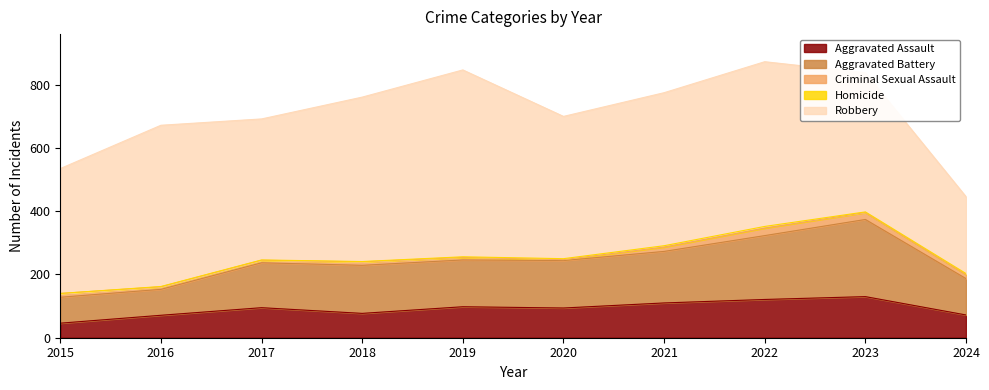

How many values in the Homicide series are below 2?

4